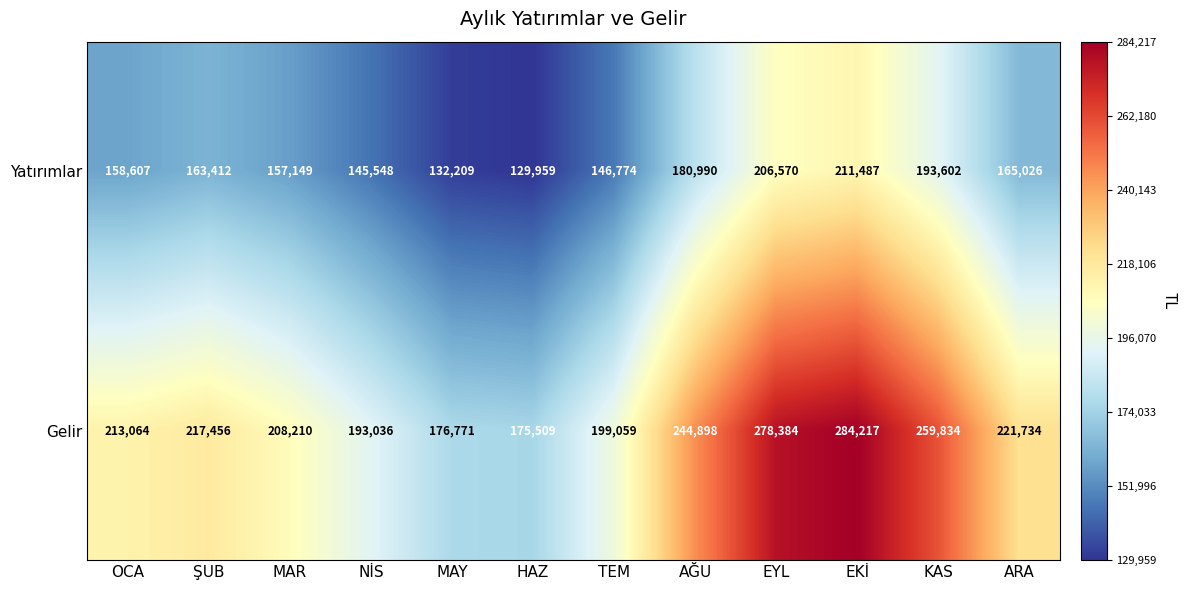

Reading right to left, transcribe all the data shown in this chart.

Yatırımlar: ARA=165026	KAS=193602	EKİ=211487	EYL=206570	AĞU=180990	TEM=146774	HAZ=129959	MAY=132209	NİS=145548	MAR=157149	ŞUB=163412	OCA=158607
Gelir: ARA=221734	KAS=259834	EKİ=284217	EYL=278384	AĞU=244898	TEM=199059	HAZ=175509	MAY=176771	NİS=193036	MAR=208210	ŞUB=217456	OCA=213064